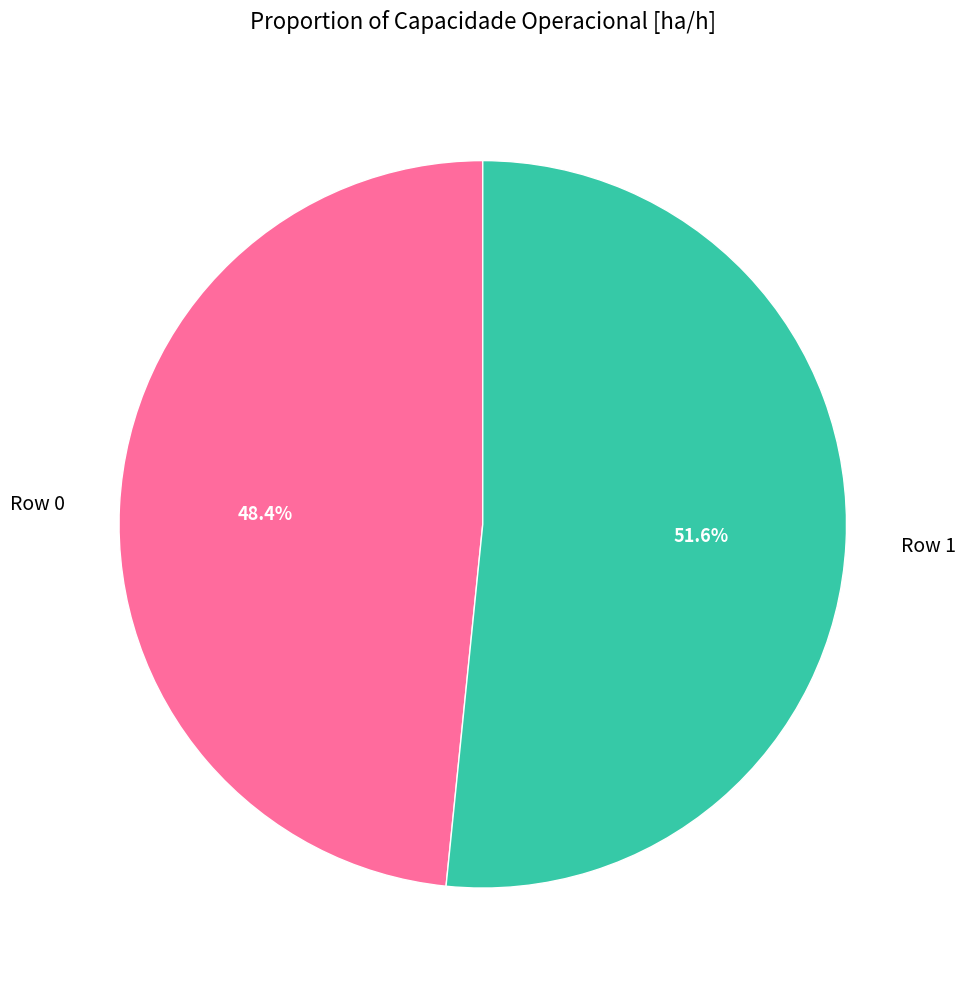

Count the number of slices in the pie.

2